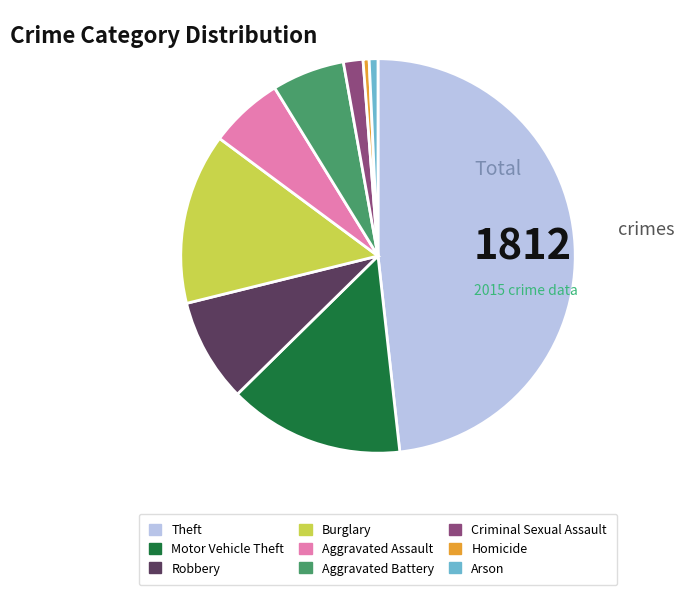

True or false: Arson accounts for 12% of the total.

False